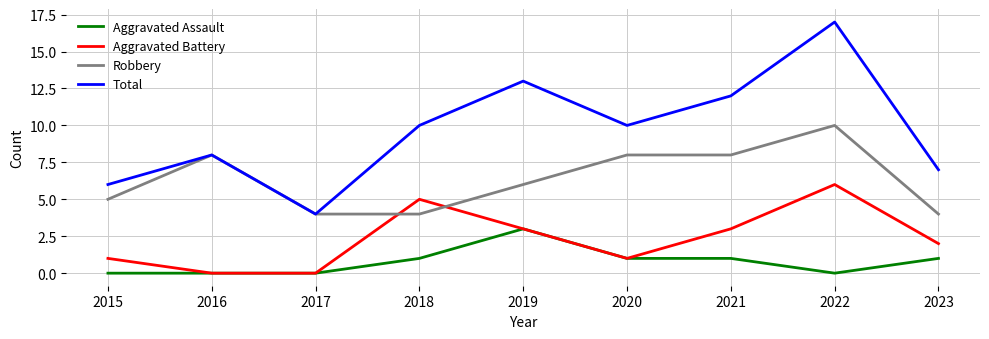

What is the difference between the maximum and minimum values in the Aggravated Battery series?

6